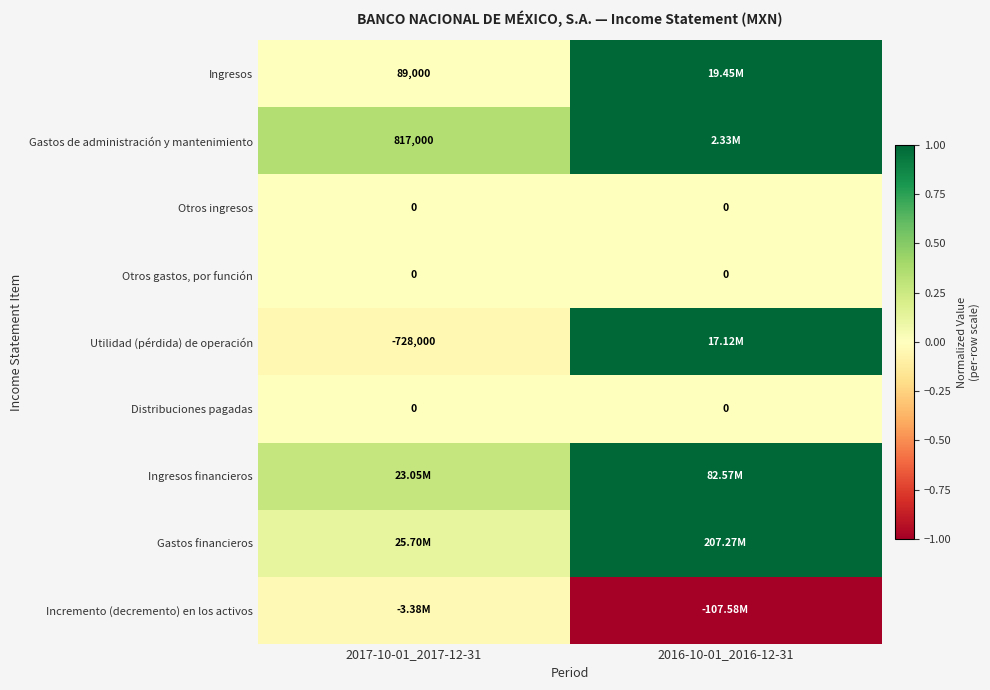

What is the minimum value shown in the chart?

-1.0